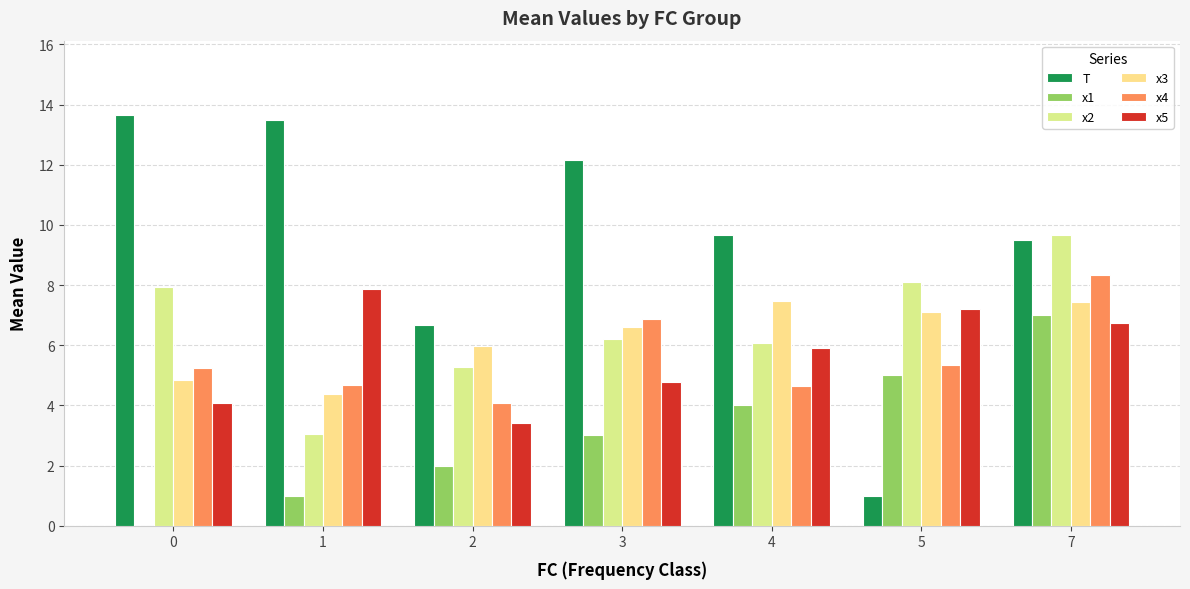

Is the value of T at 2 greater than the value of x1 at 3?

Yes